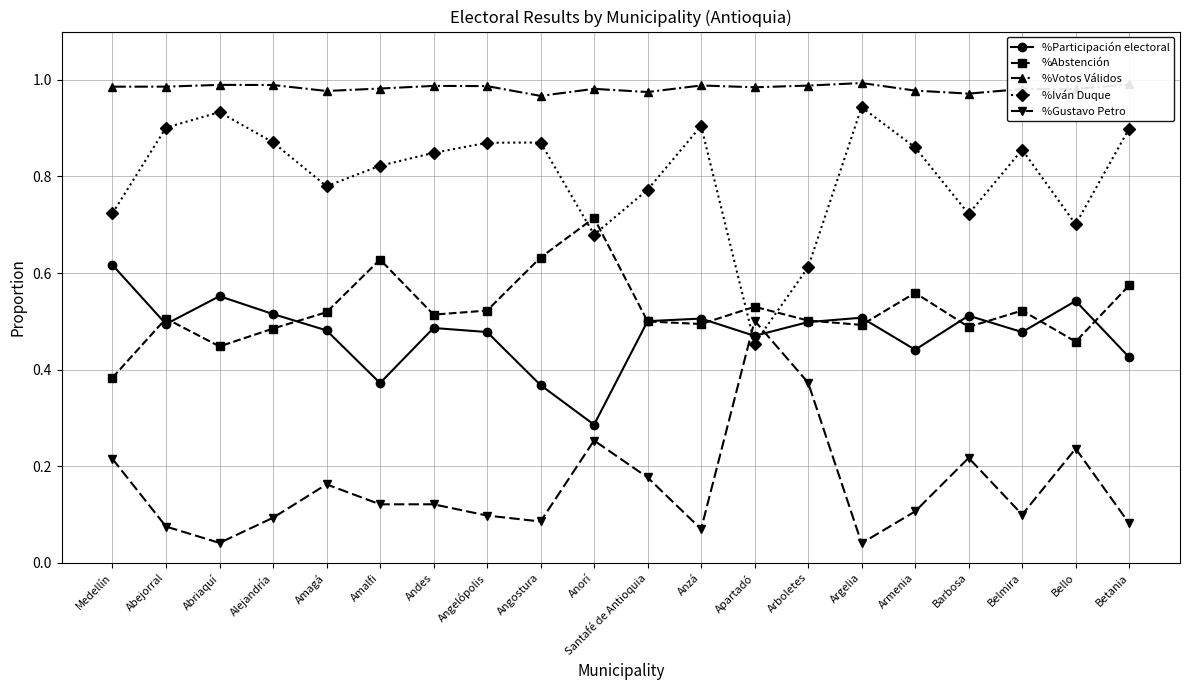

What position from the left is Angelópolis?

8